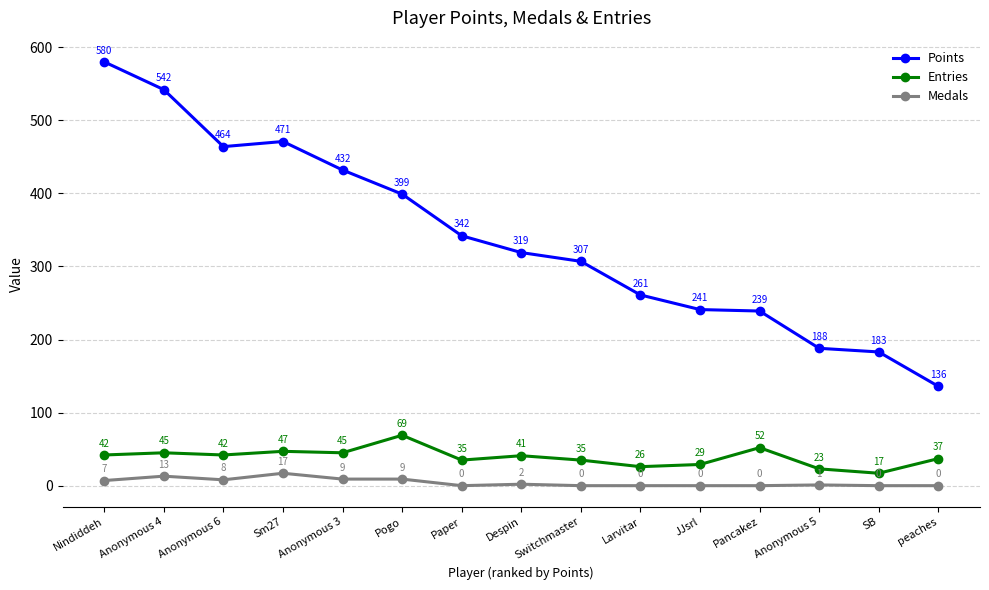

The Points series shows 399 at Pogo. True or false?

True